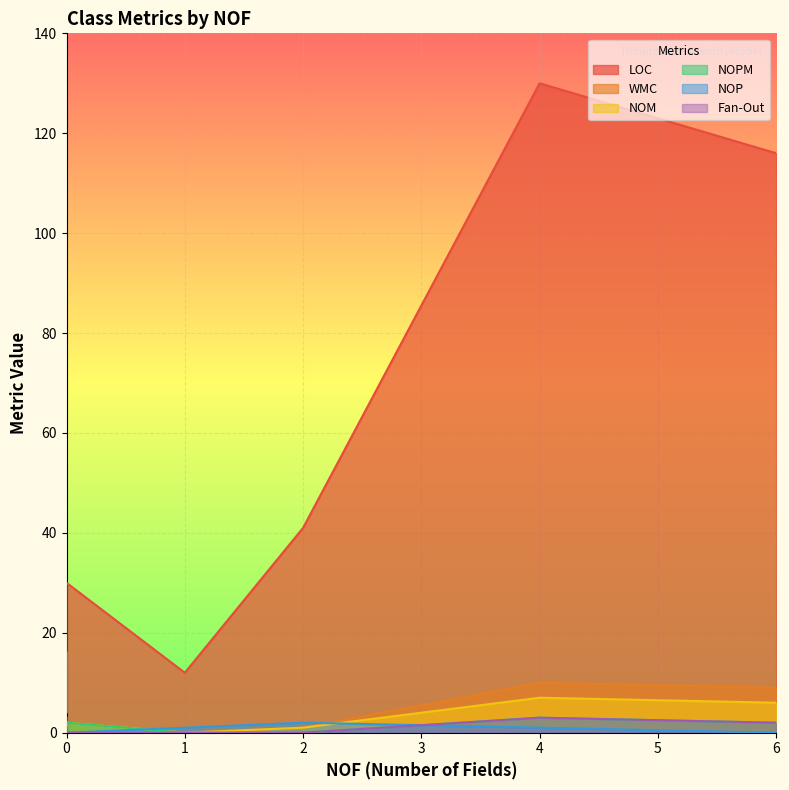

Count the WMC values in the range 0 to 9.

7